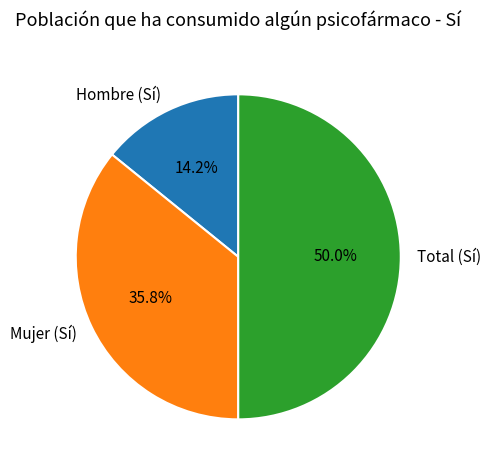

Count the number of slices in the pie.

3